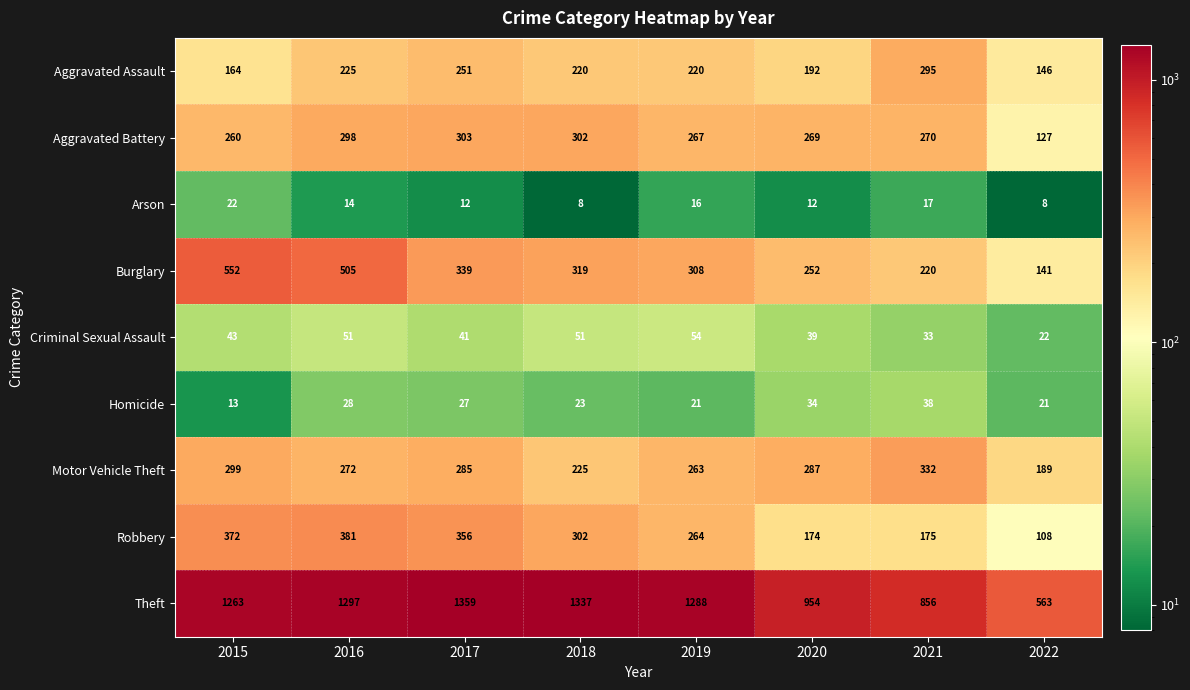

List the labels in order of Motor Vehicle Theft value, largest first.

2021, 2015, 2020, 2017, 2016, 2019, 2018, 2022